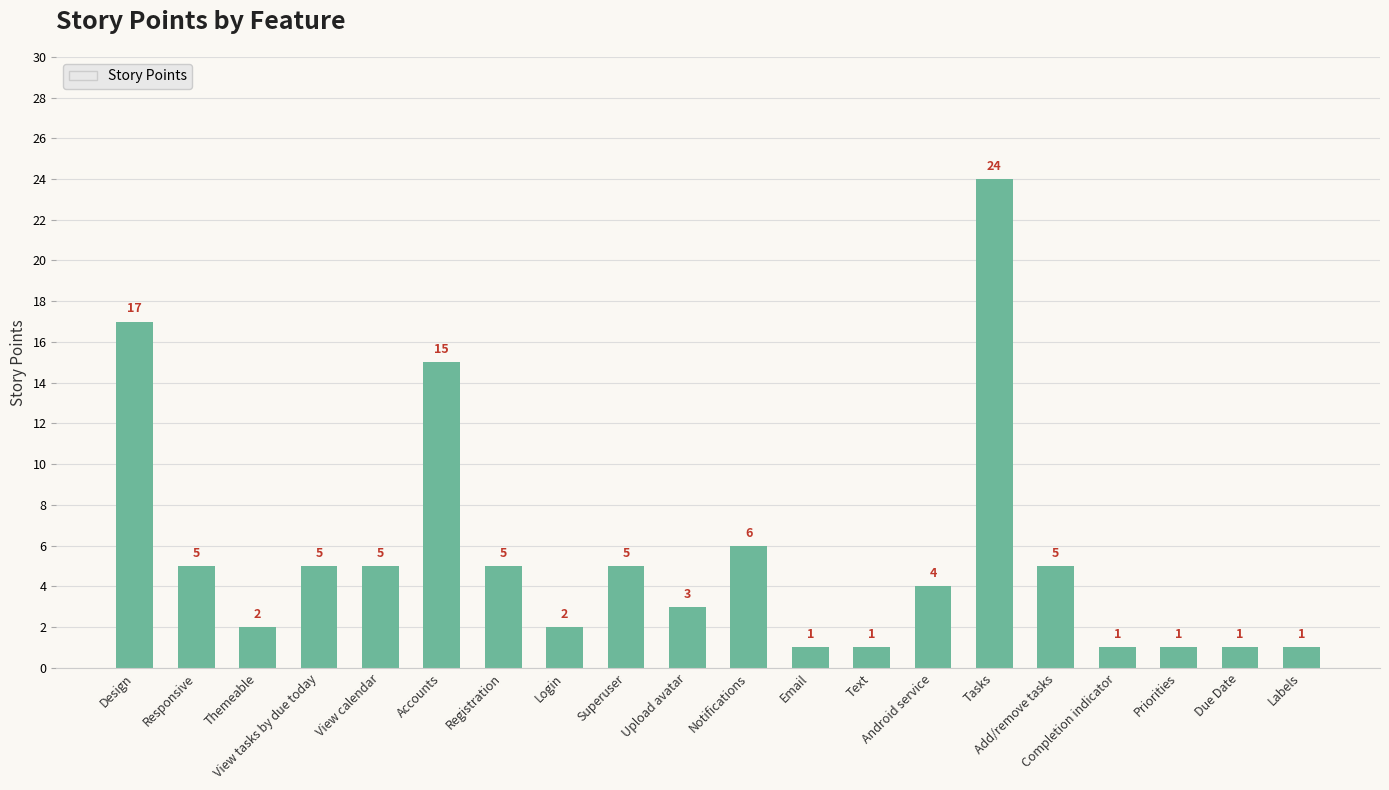

How many data points are less than 5?

10